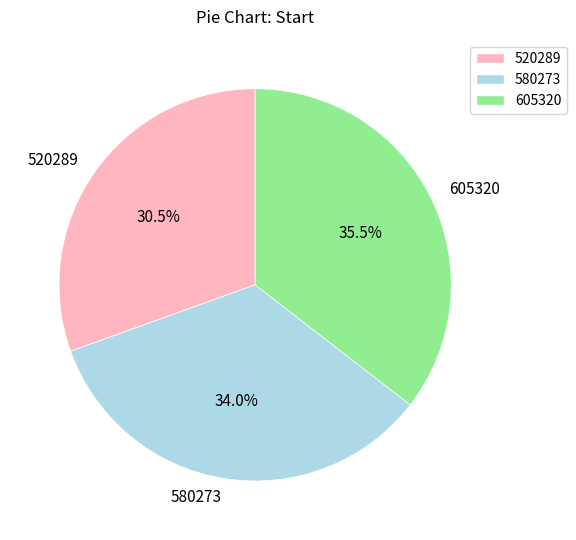

Does any single category account for the majority?

No